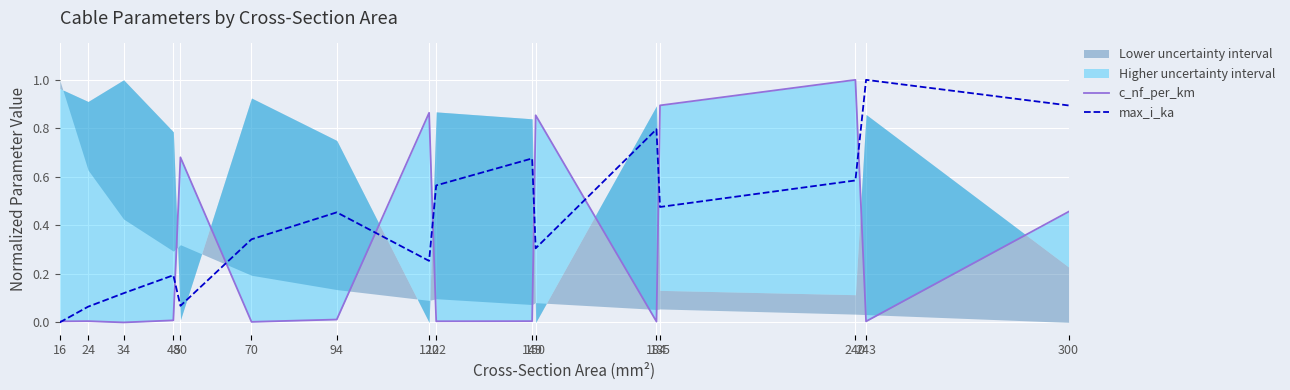

What is the average value of the c_nf_per_km series?

0.3